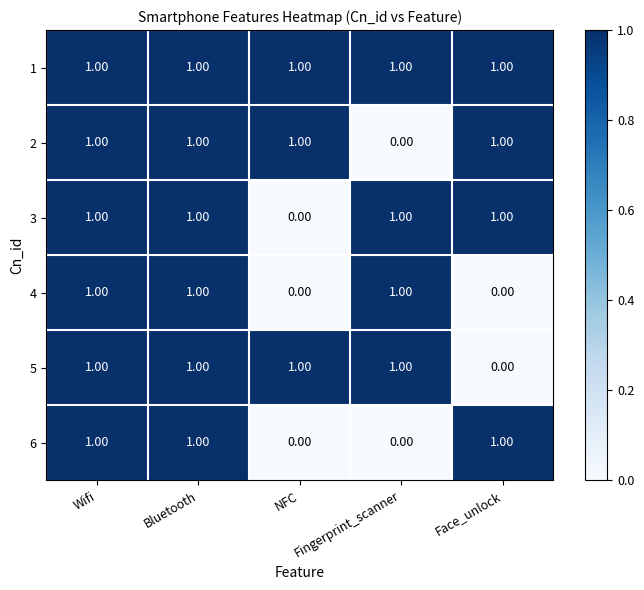

At how many categories does at least one series exceed 0?

5